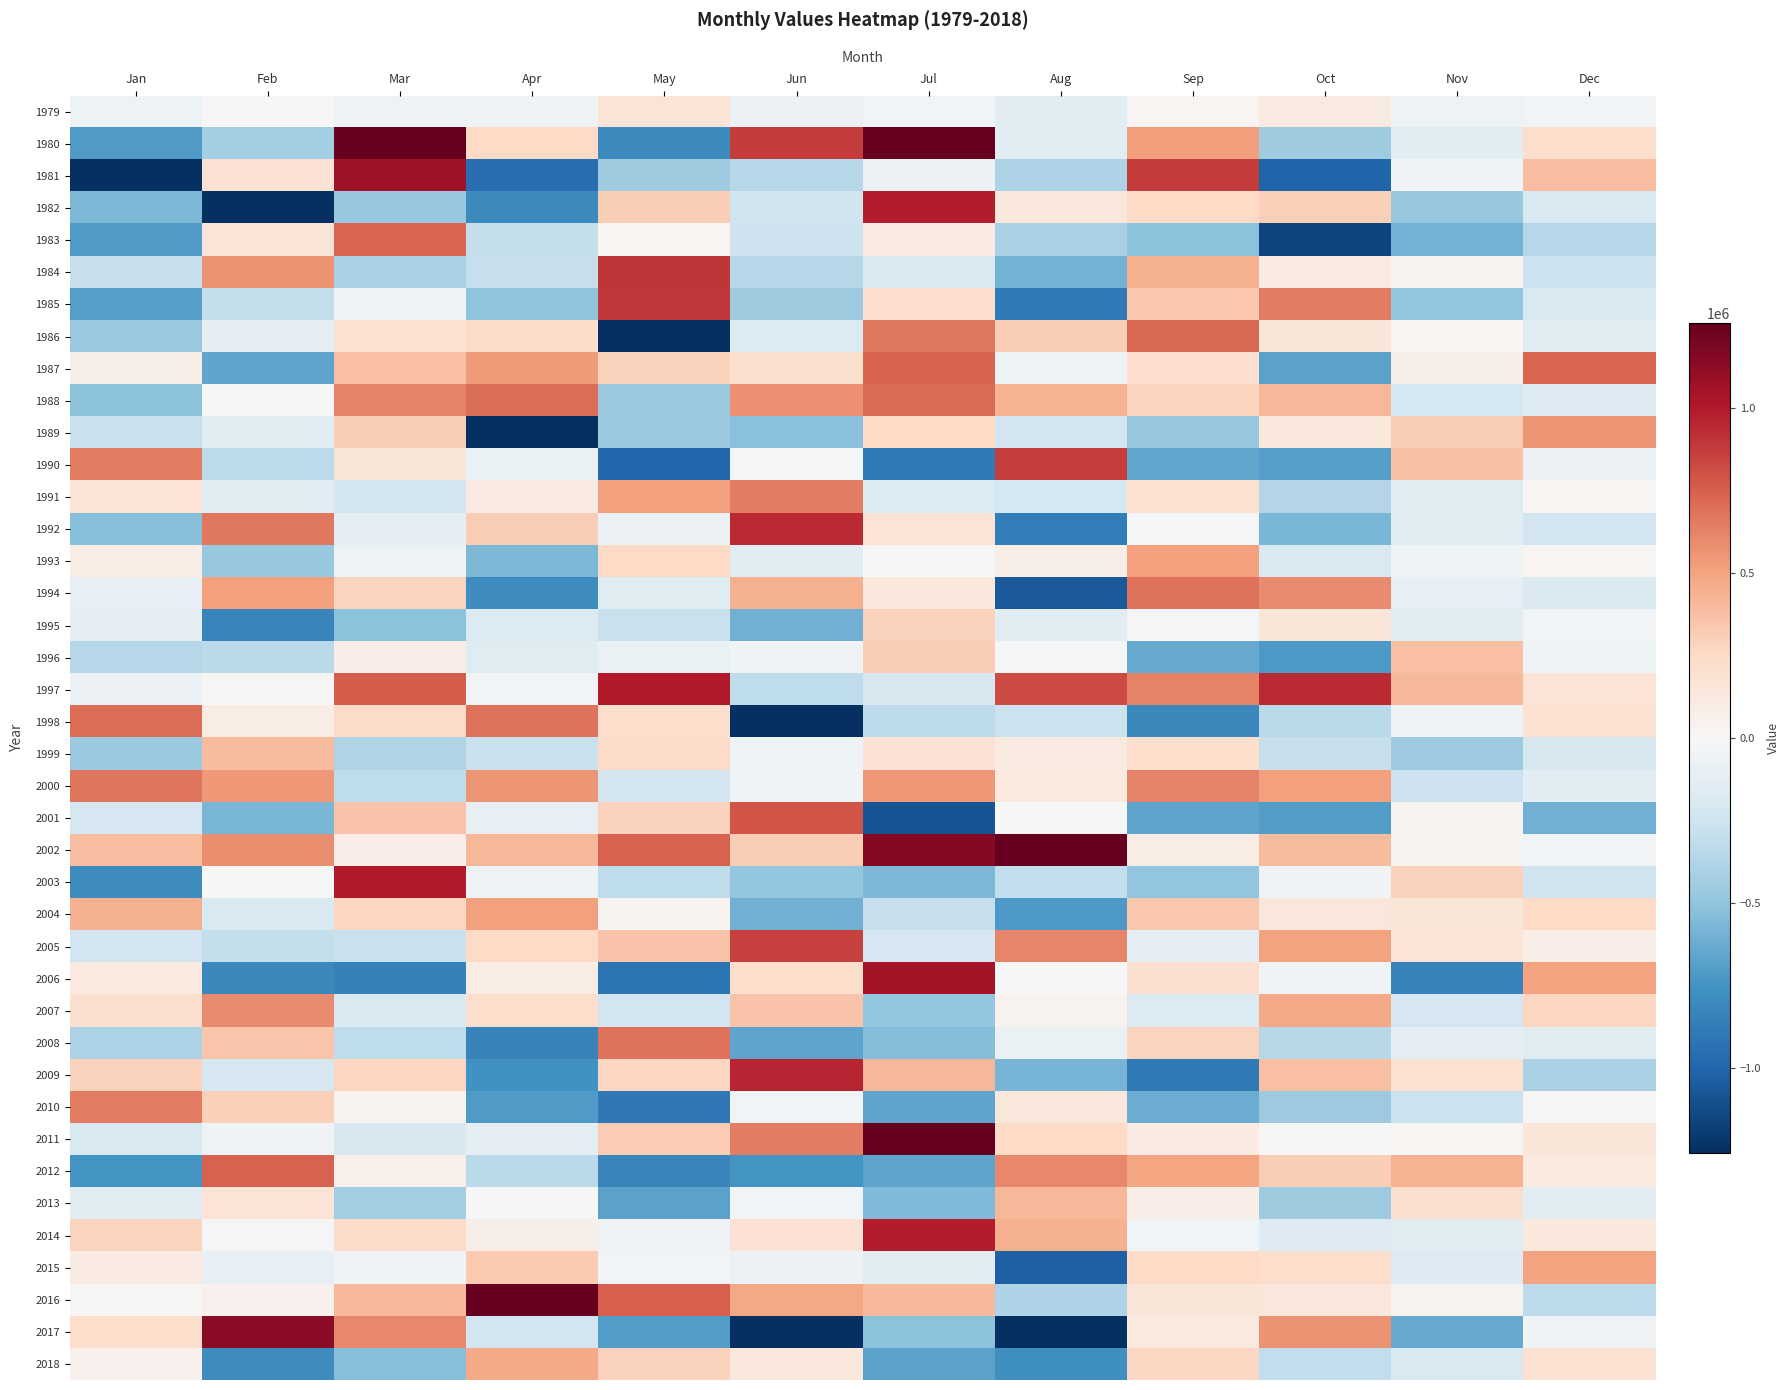

List the series in order of their peak value, highest first.

2016, 1980, 2011, 2002, 2017, 1981, 2006, 1997, 2003, 1982, 2014, 2009, 1992, 1984, 1985, 1990, 2005, 2001, 2012, 1987, 1983, 1986, 1988, 1998, 1994, 2008, 2000, 2010, 1991, 2007, 1989, 1993, 2004, 2015, 2018, 2013, 1999, 1996, 1995, 1979